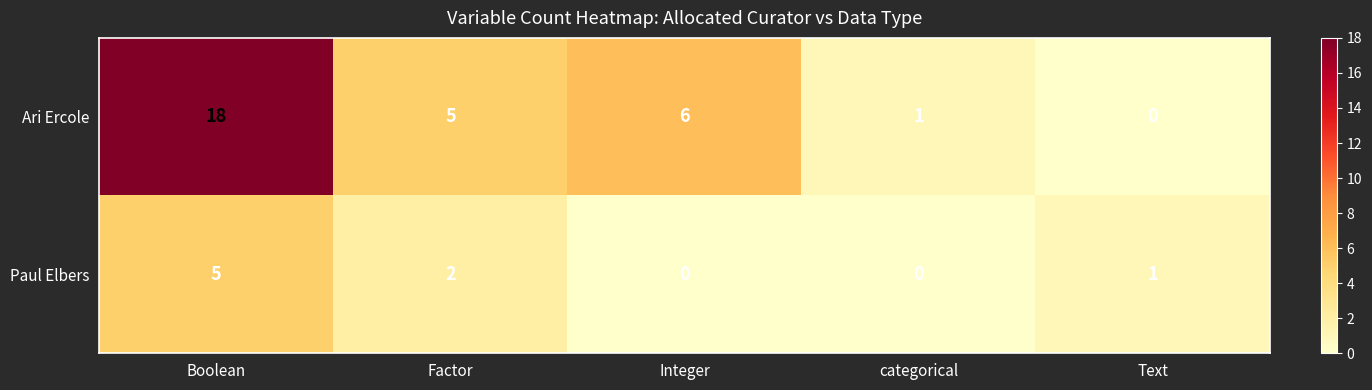

At which category does the chart reach its peak across all series?

Boolean